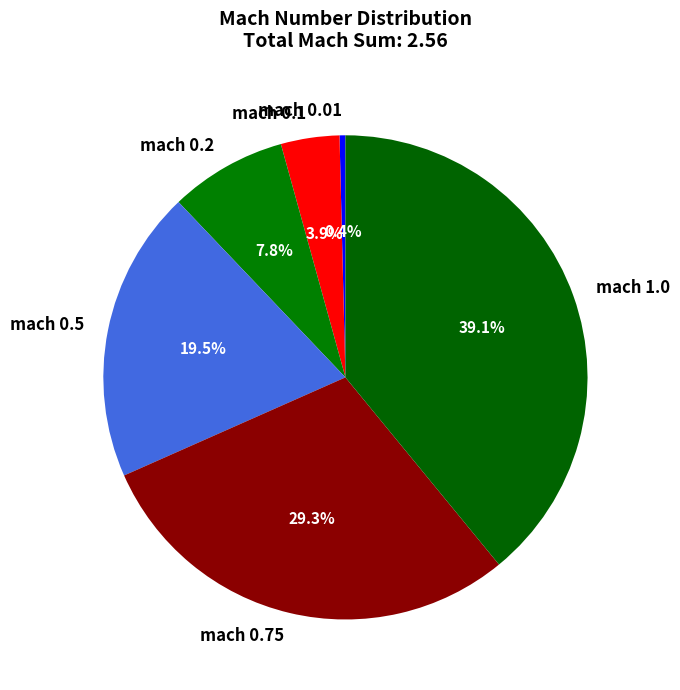

Between mach 1.0 and mach 0.5, which is larger?

mach 1.0